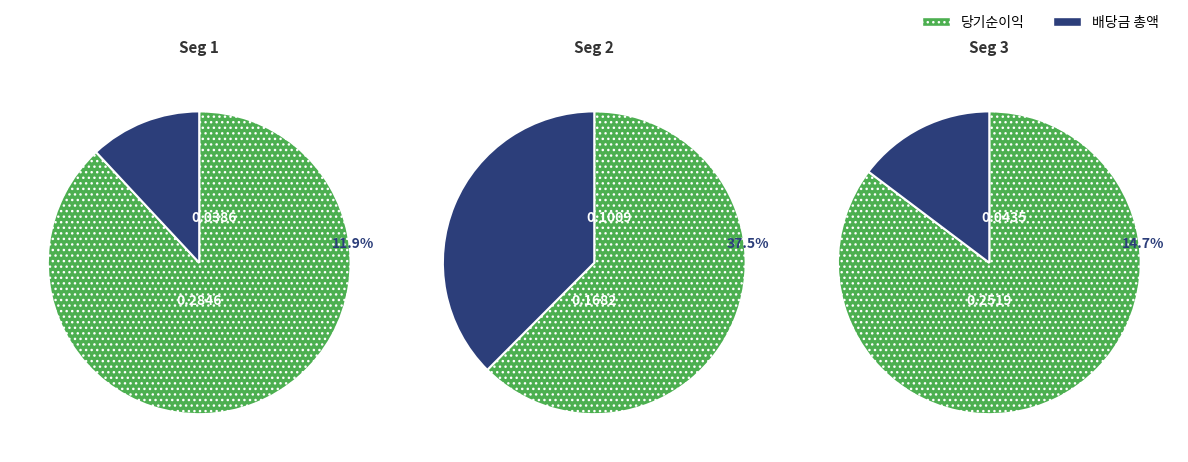

Is signal segment 1 the majority of the pie?

No